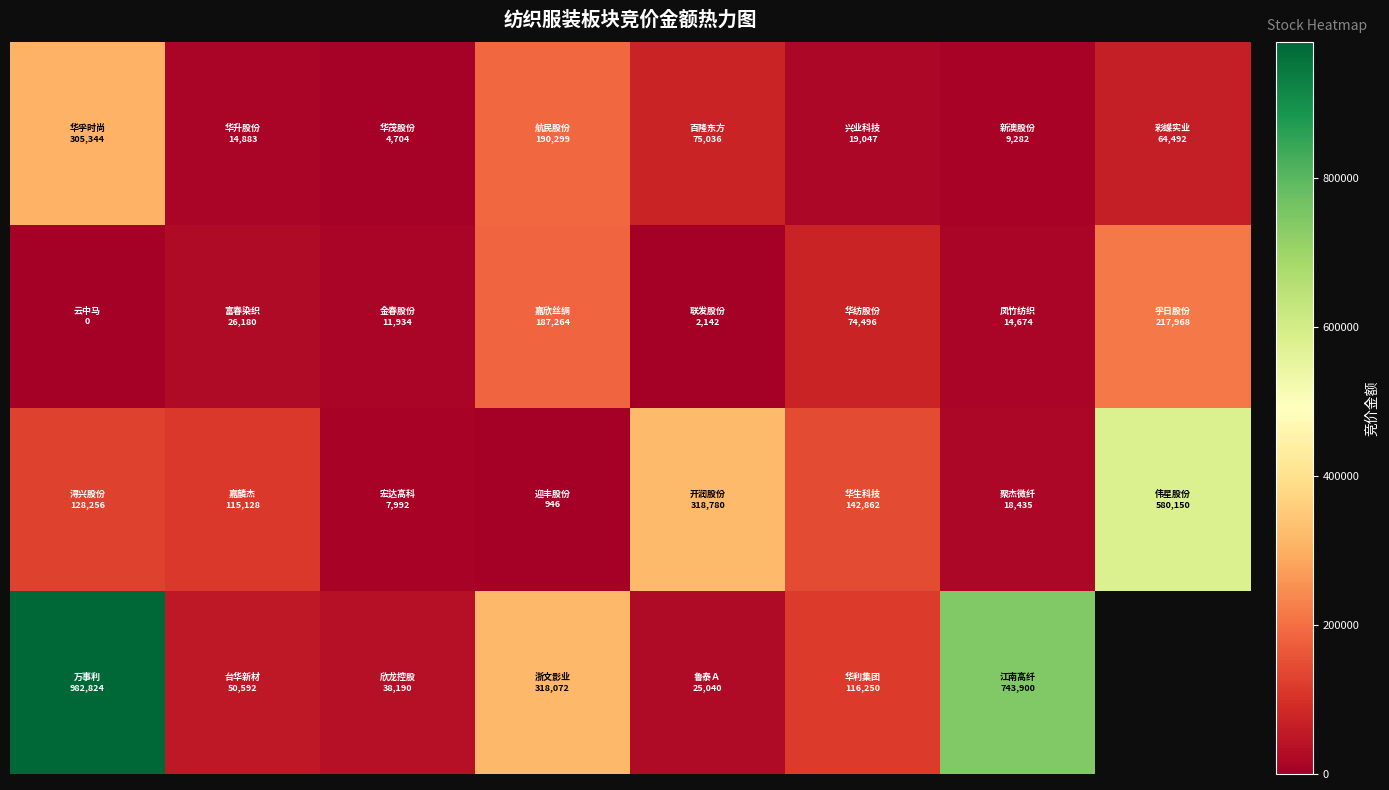

What is the spread (max minus min) of values at 2?

33486.0